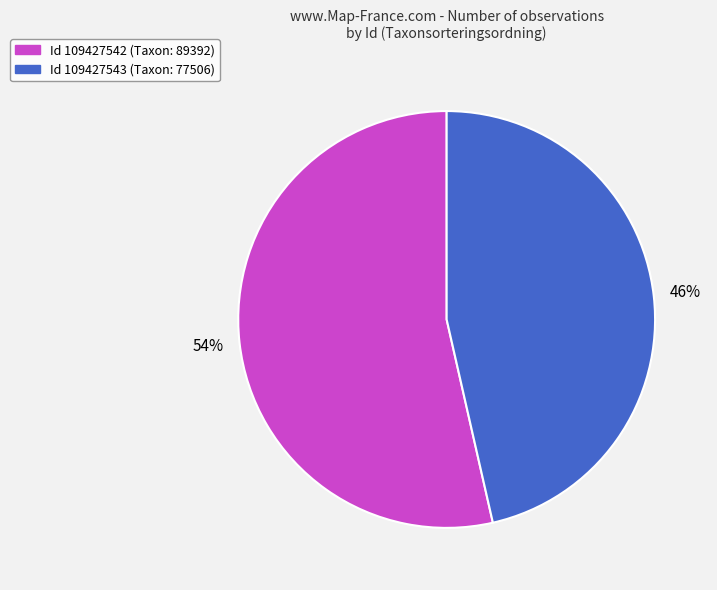

To the nearest percent, what portion does Id 109427542 (Taxon: 89392) represent?

54%